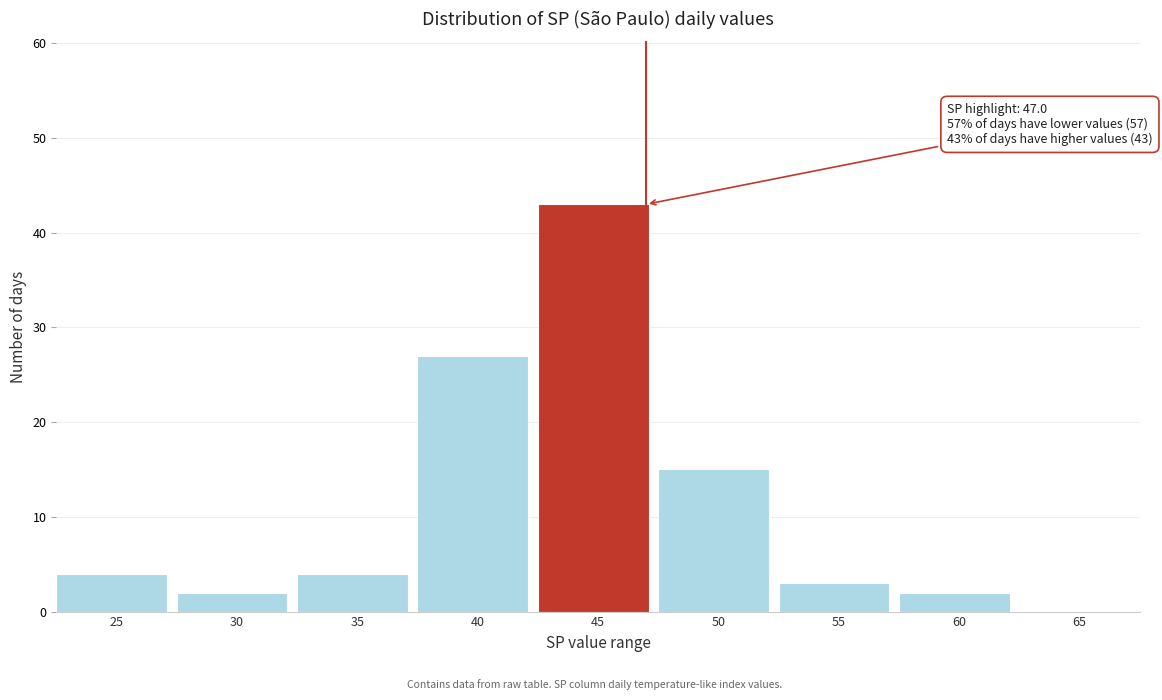

Reading left to right, transcribe all the data shown in this chart.

25=4	30=2	35=4	40=27	45=43	50=15	55=3	60=2	65=0